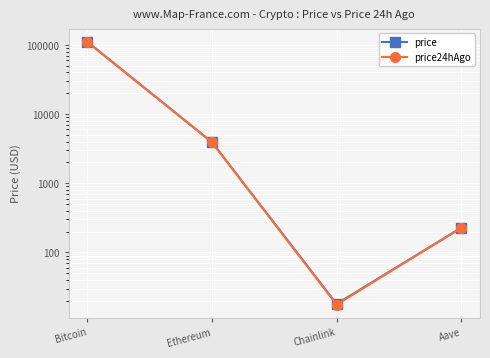

True or false: price24hAgo and price cross at least once.

False